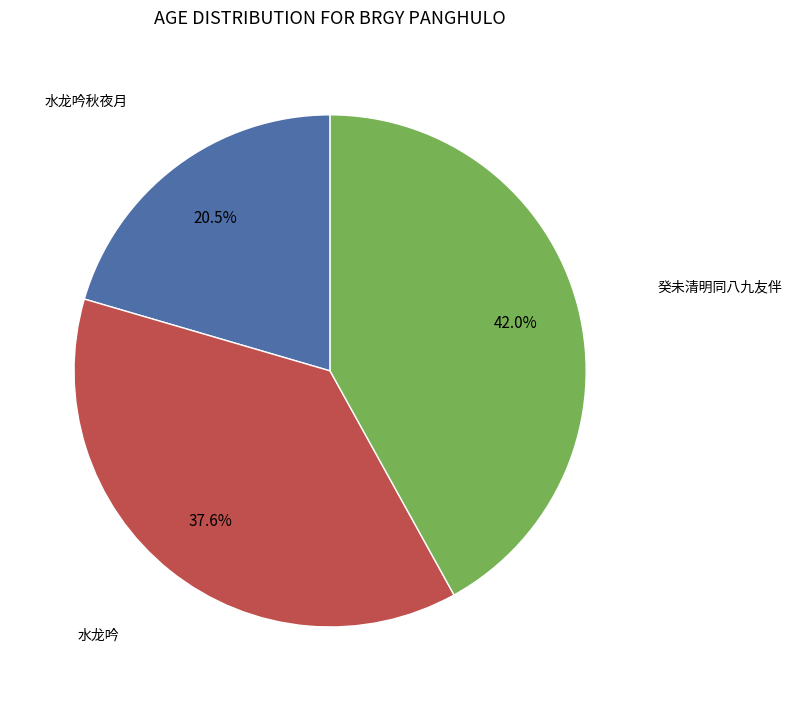

Is there any slice that represents more than half of the pie?

No